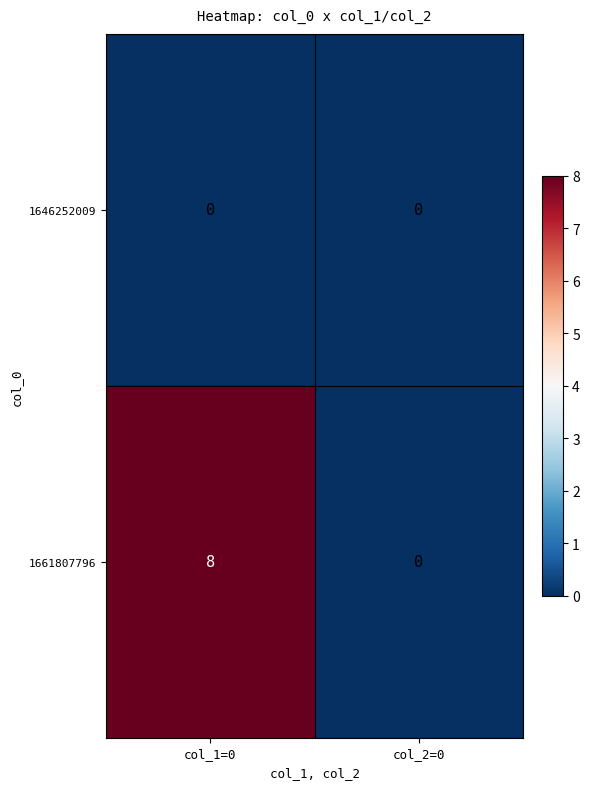

What is the difference between the 1661807796 values at col_2=0 and col_1=0?

8